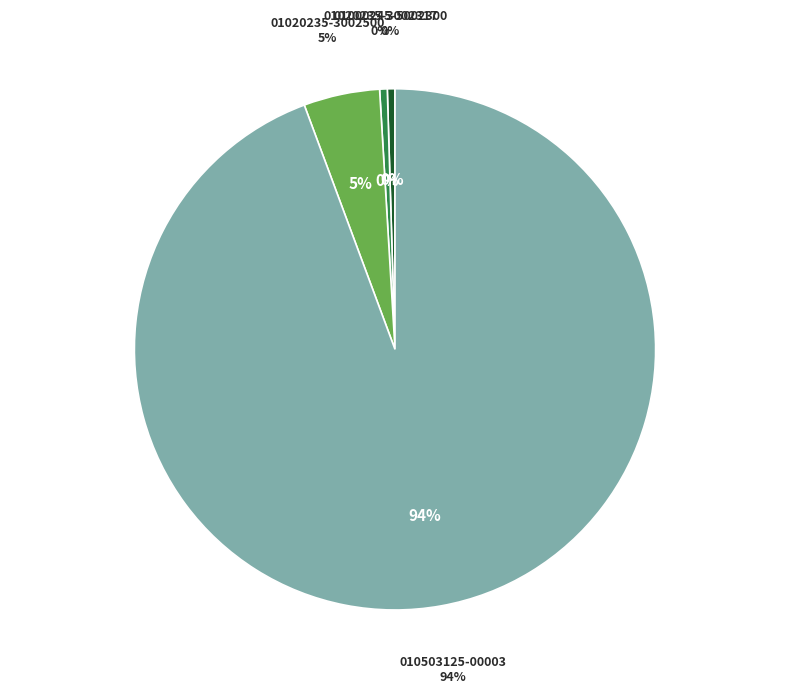

Which slice is the smallest?

01000245-5002300